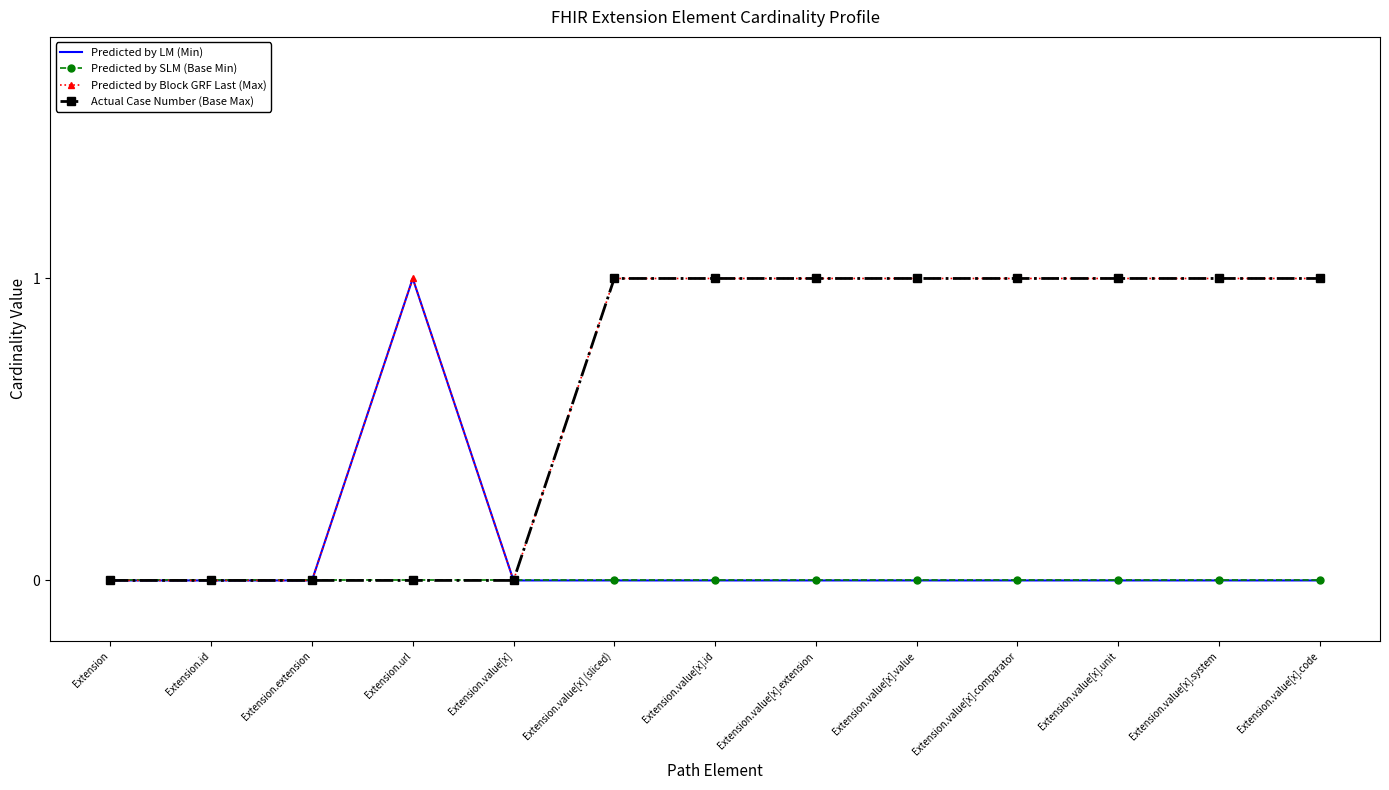

The value of Predicted by Block GRF Last (Max) at Extension is 0. True or false?

True